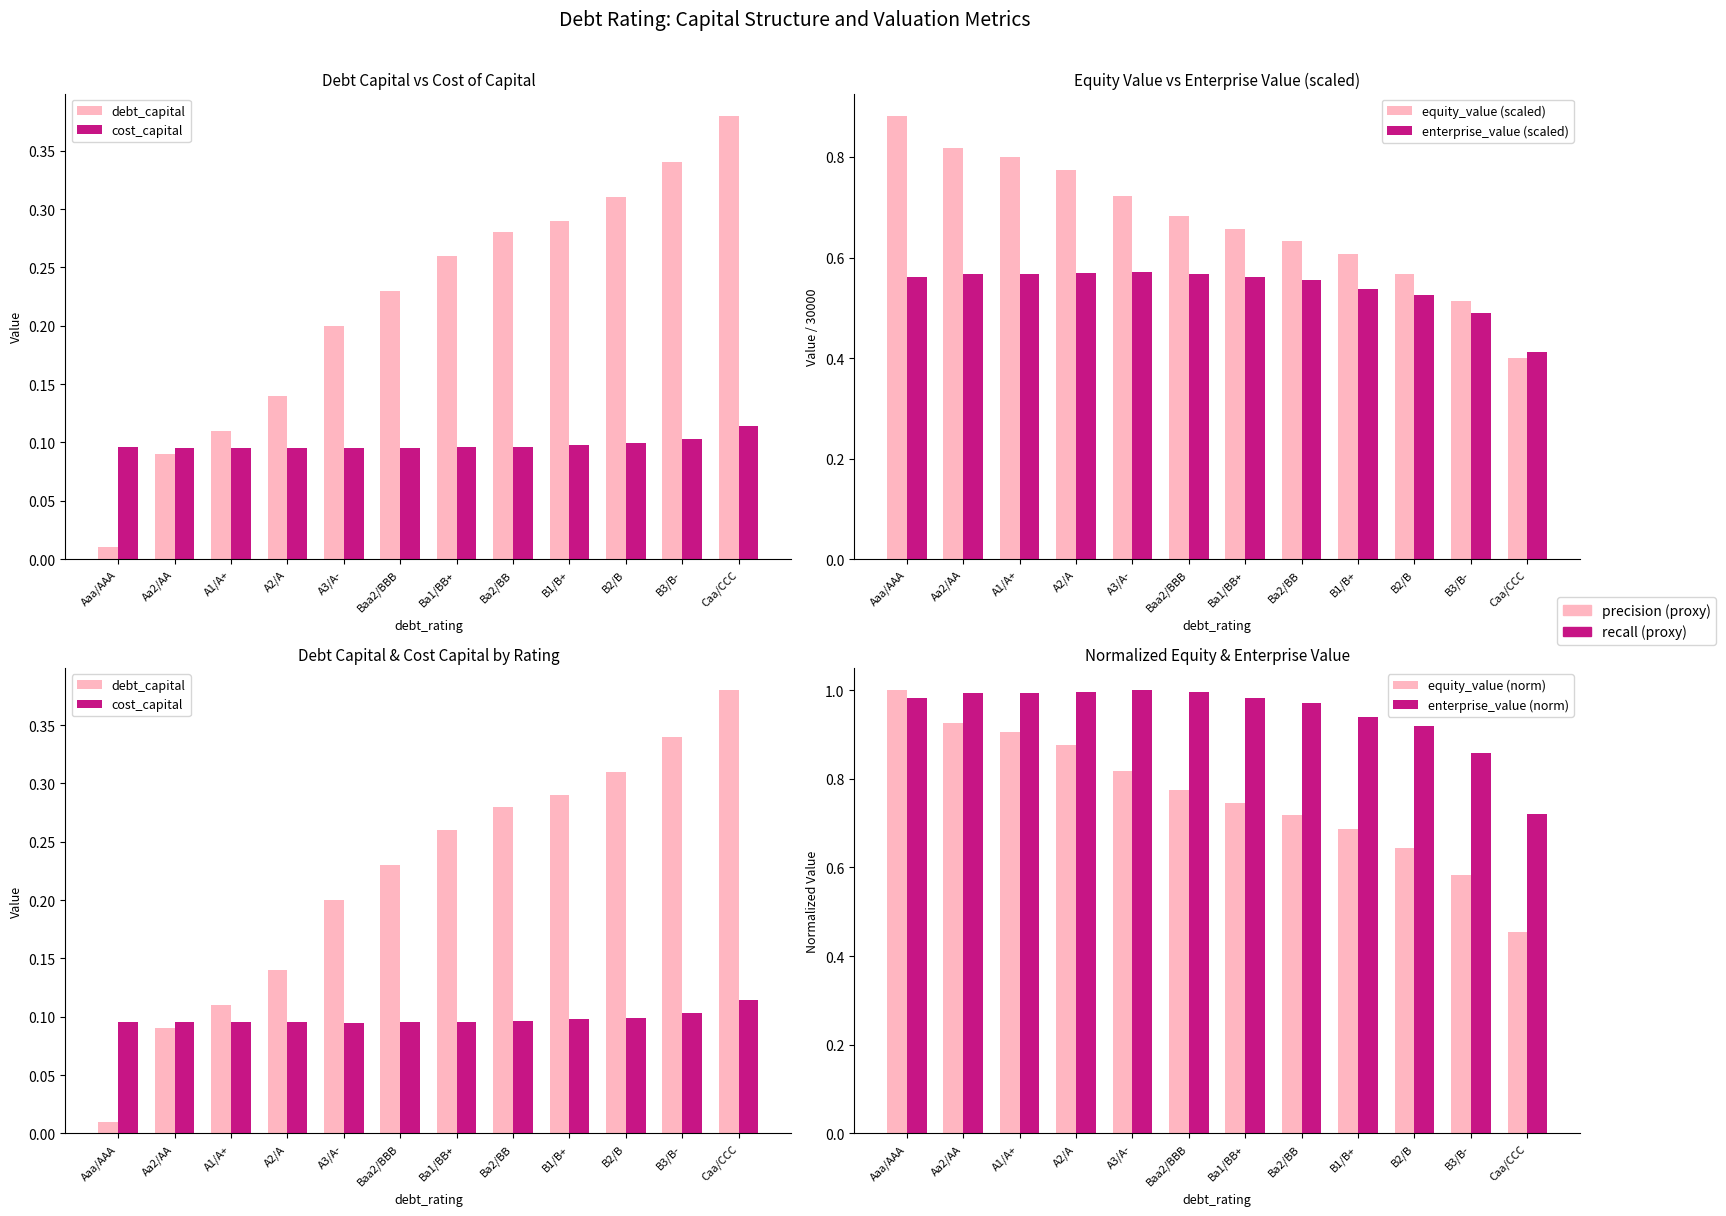

What is the sum of all enterprise_value (norm) values?

11.4